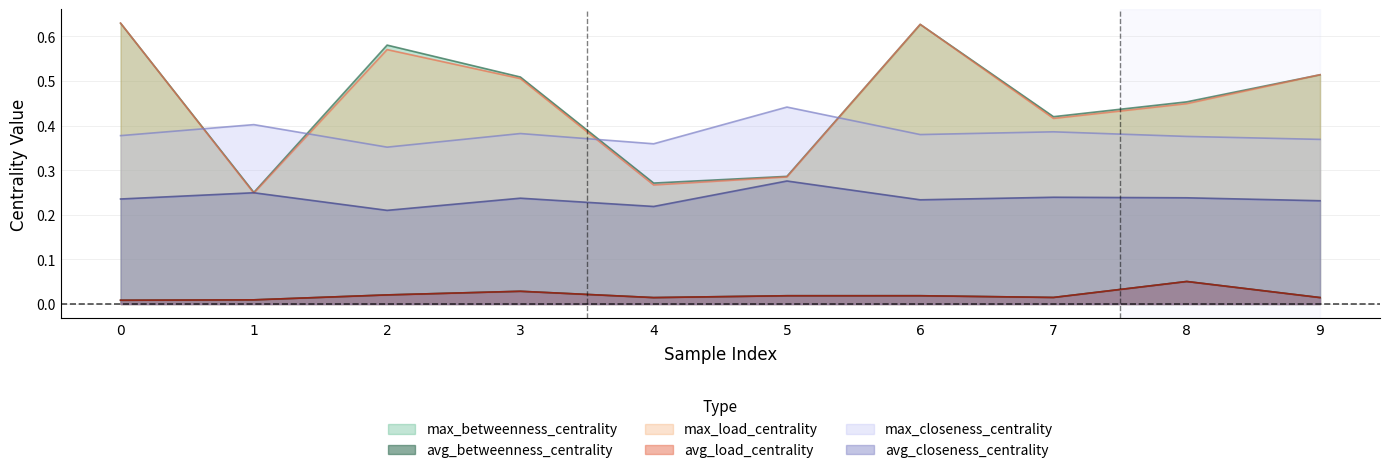

How many lines are shown in the chart?

6